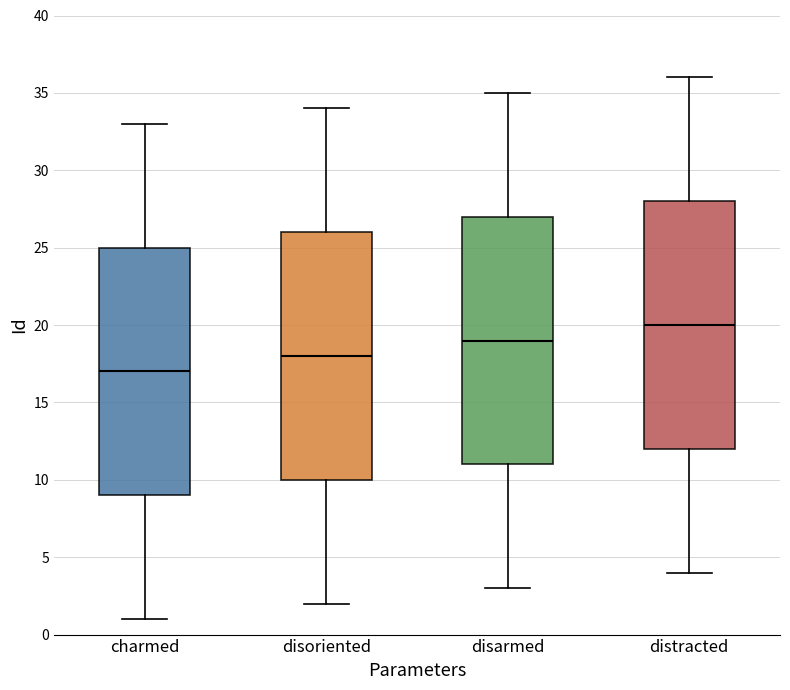

Which box's median line is the lowest?

charmed